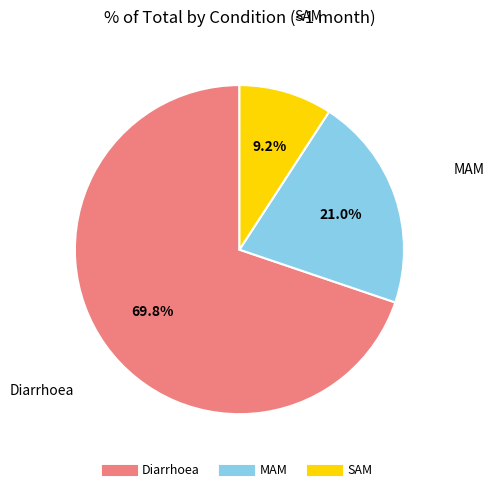

To the nearest percent, what is the difference between the MAM and Diarrhoea slice percentages?

49%